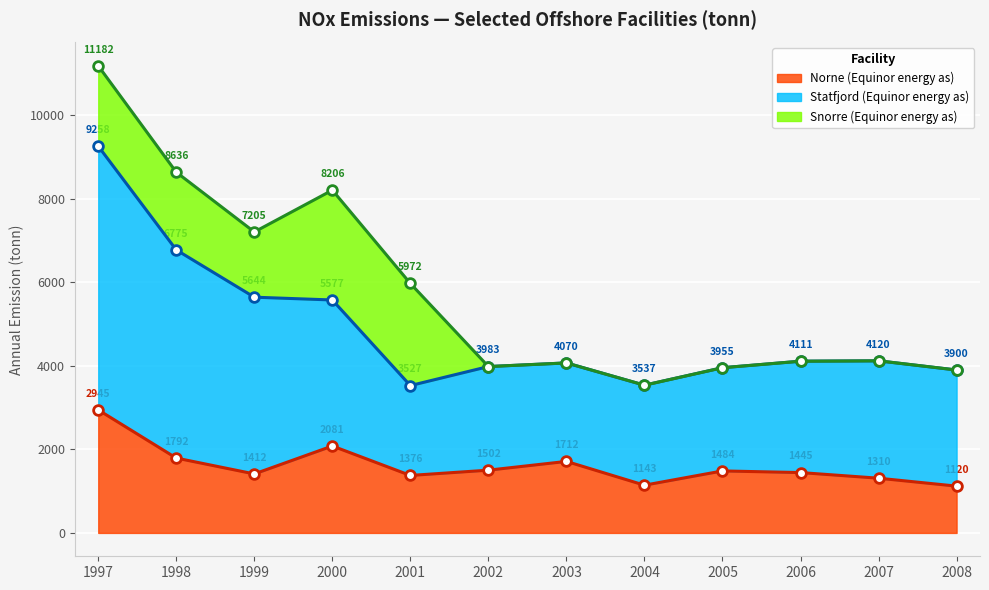

Between 2003 and 1998, which is larger?

1998